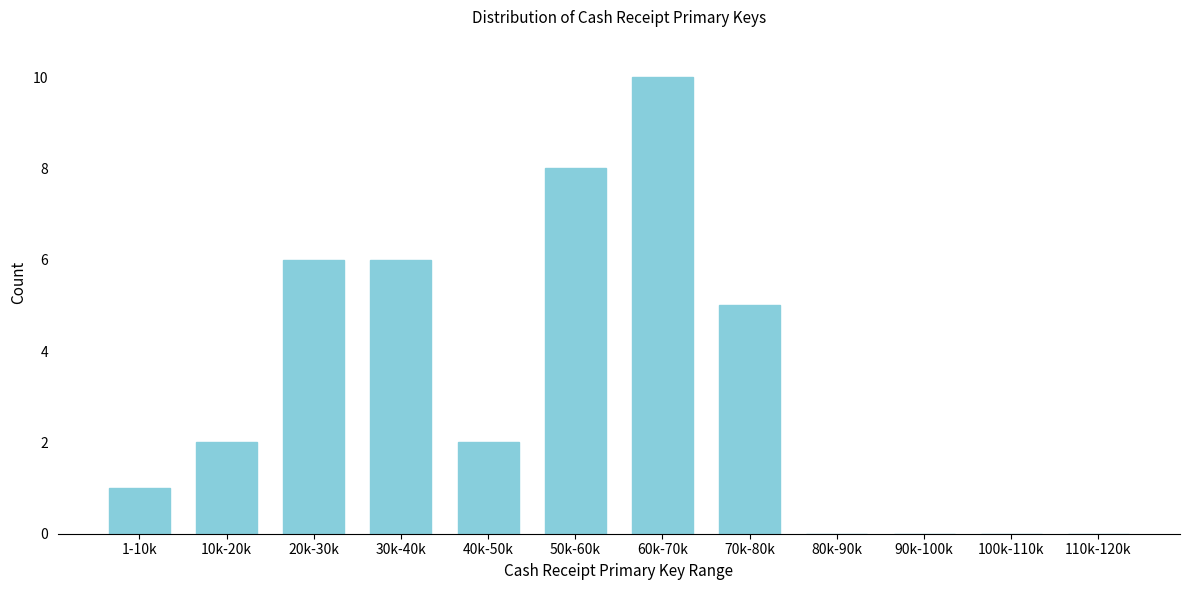

Reading right to left, what are all the values shown in this chart?

110k-120k=0	100k-110k=0	90k-100k=0	80k-90k=0	70k-80k=5	60k-70k=10	50k-60k=8	40k-50k=2	30k-40k=6	20k-30k=6	10k-20k=2	1-10k=1